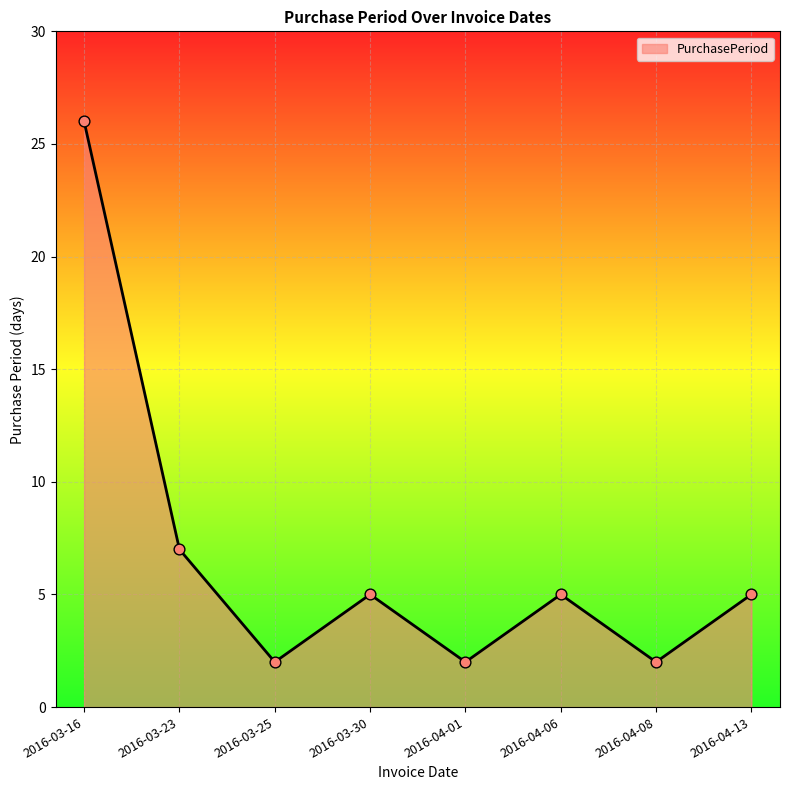

Approximately how many times larger is the value at 2016-04-08 compared to 2016-04-06?

0.4